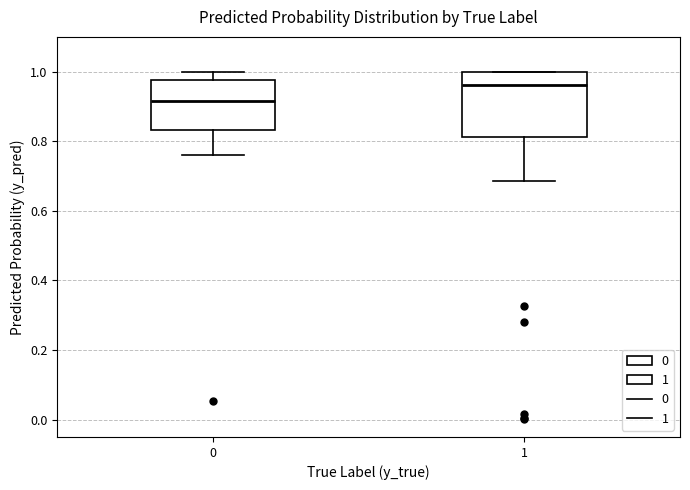

Reading left to right, transcribe this box plot: for each box, give where its median line is, the range the box spans, and where its two whiskers end, as read against the y-axis. The values are not printed on the chart, so give them approximately, as read against the axis.

0: median 0.92, box 0.84 to 0.98, whiskers 0.76 to 1.00
1: median 0.96, box 0.82 to 1.00, whiskers 0.68 to 1.00